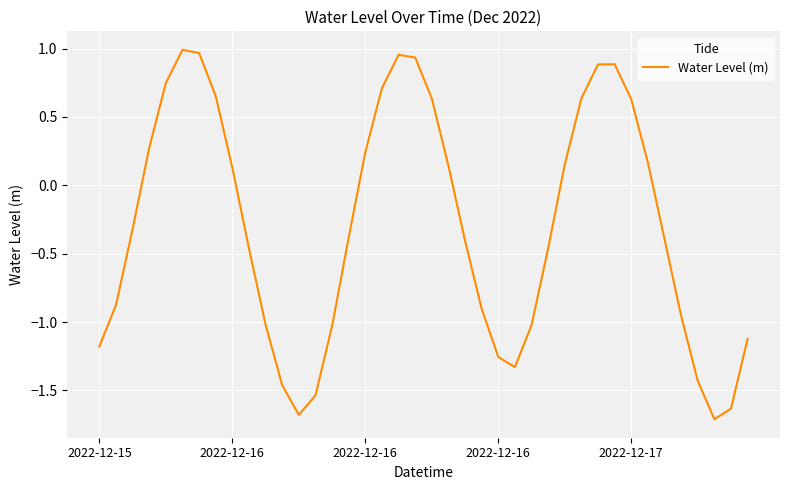

What is the smallest value displayed?

-1.7